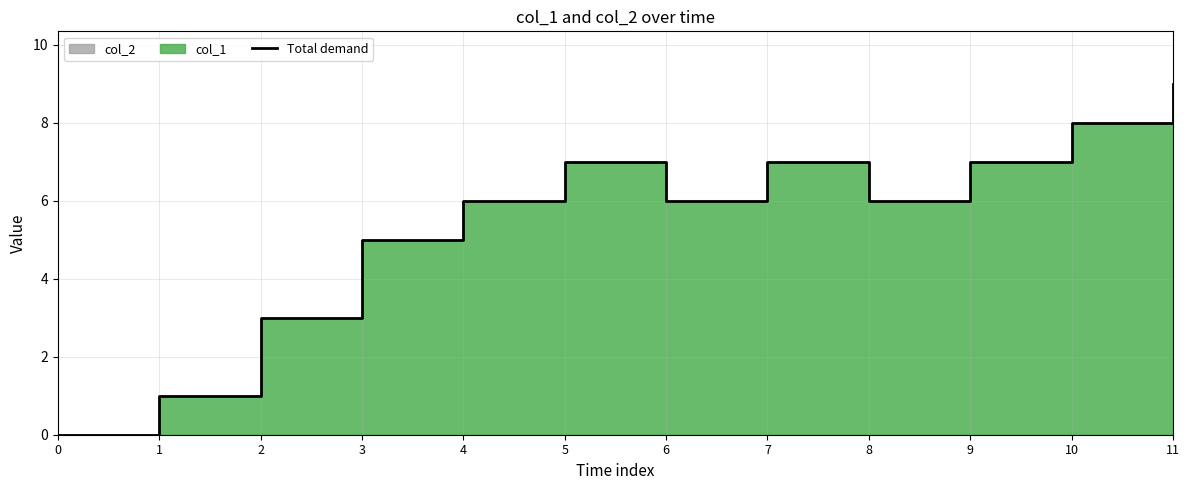

Reading left to right, transcribe all the data shown in this chart.

0	1	3	5	6	7	6	7	6	7	8	9